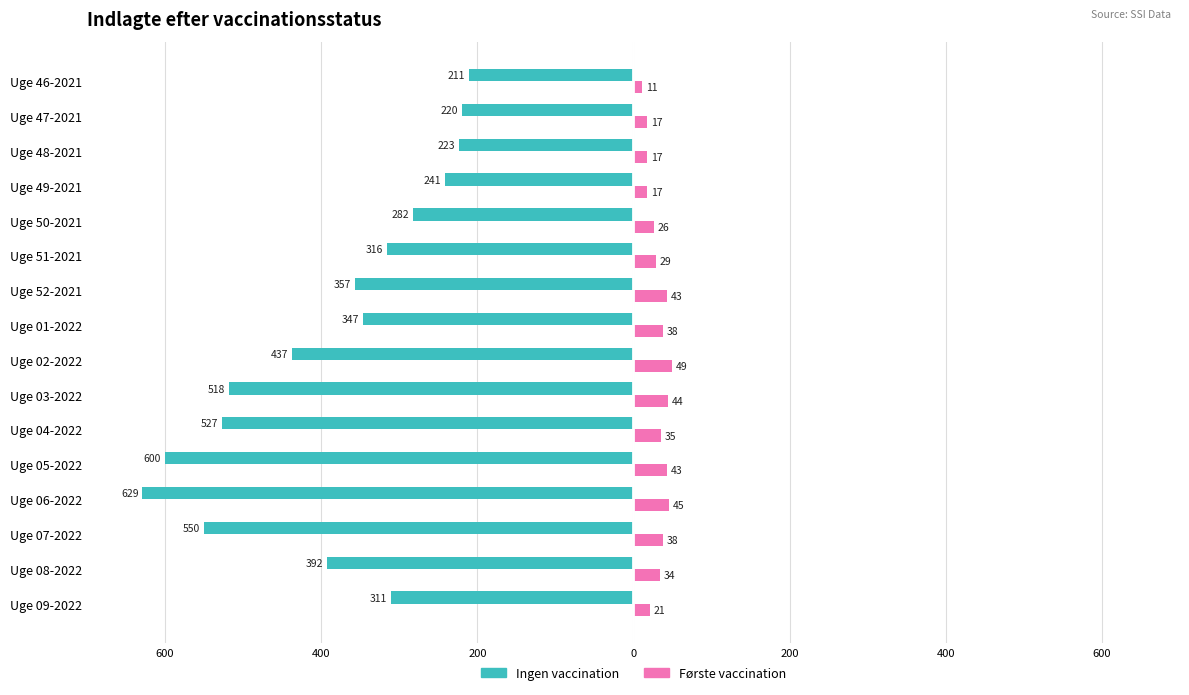

What are all the series names shown in the legend?

Ingen vaccination, Første vaccination